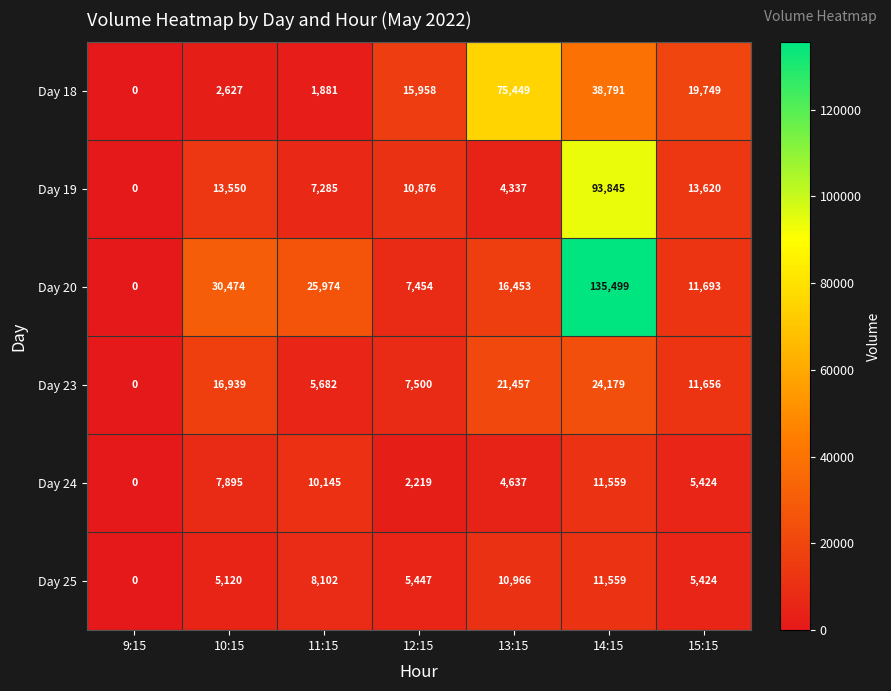

What is the highest value of the Day 19 series?

93845